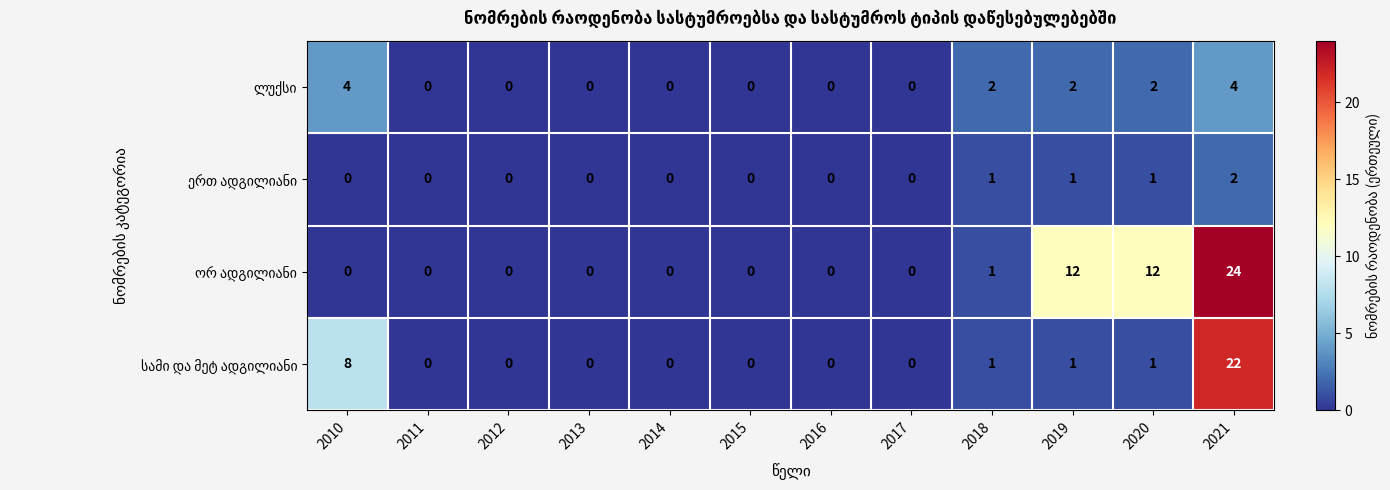

At how many categories does at least one series exceed 4?

4